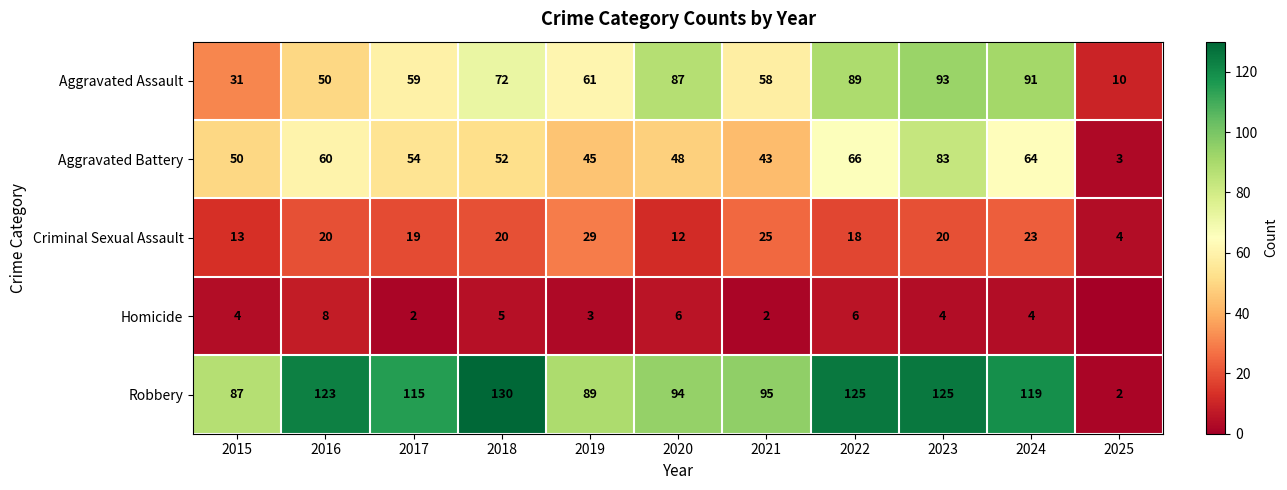

What is the spread (max minus min) of values at 2022?

119